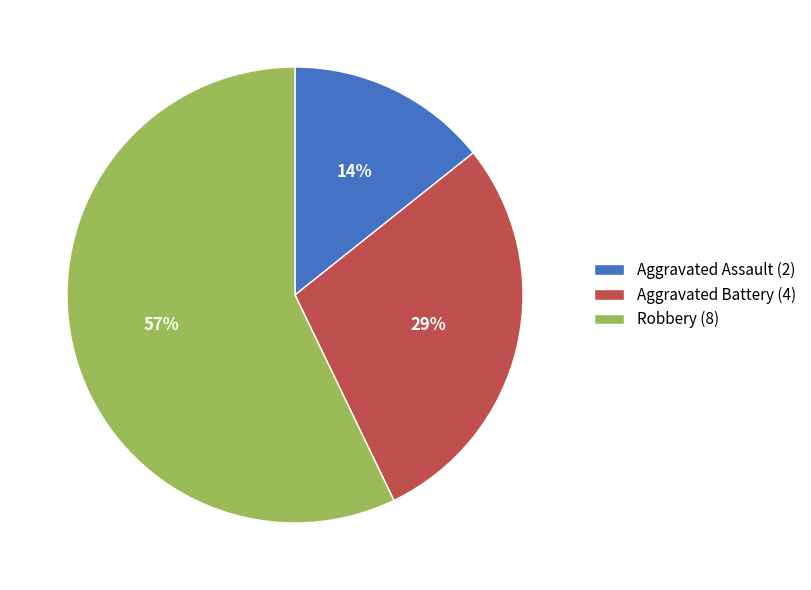

Between Aggravated Assault and Robbery, which is larger?

Robbery